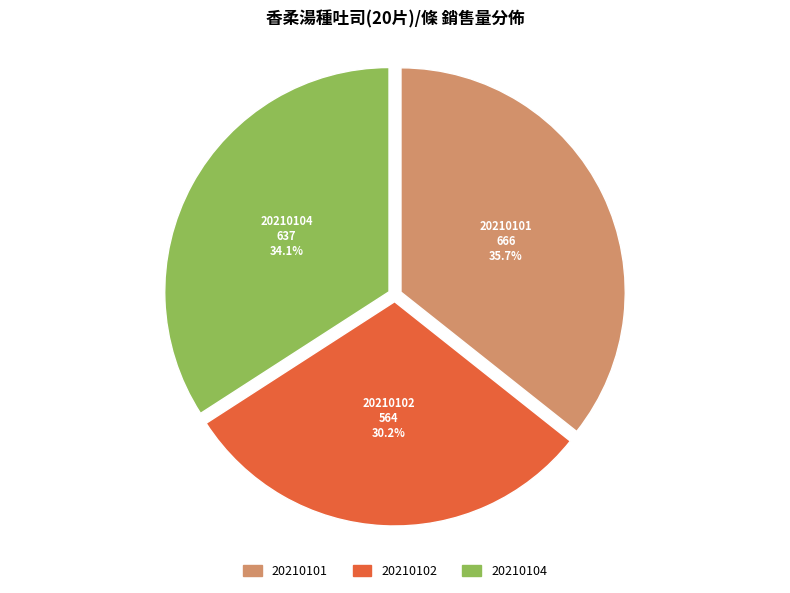

What is the ratio of the value at 20210102 to the value at 20210104?

0.9